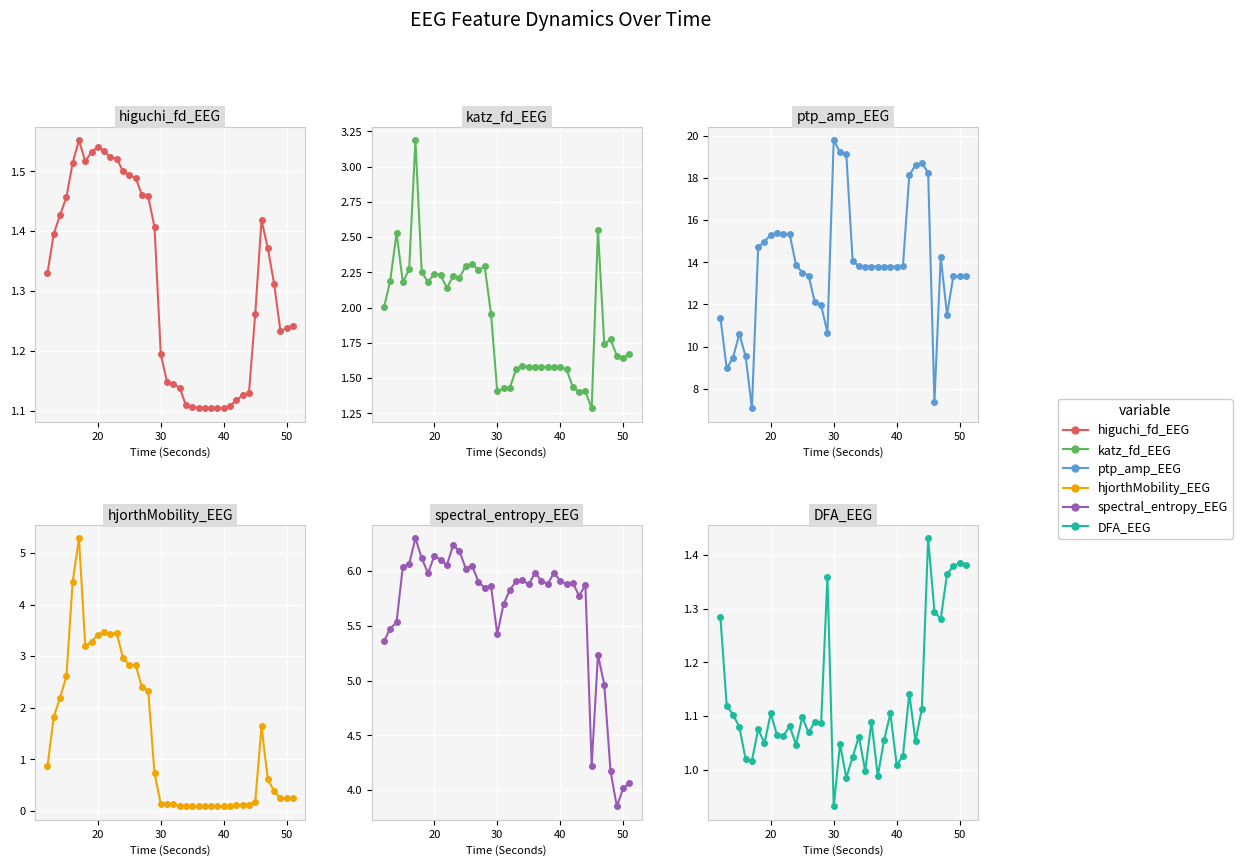

What are all the series names shown in the legend?

higuchi_fd_EEG, katz_fd_EEG, ptp_amp_EEG, hjorthMobility_EEG, spectral_entropy_EEG, DFA_EEG